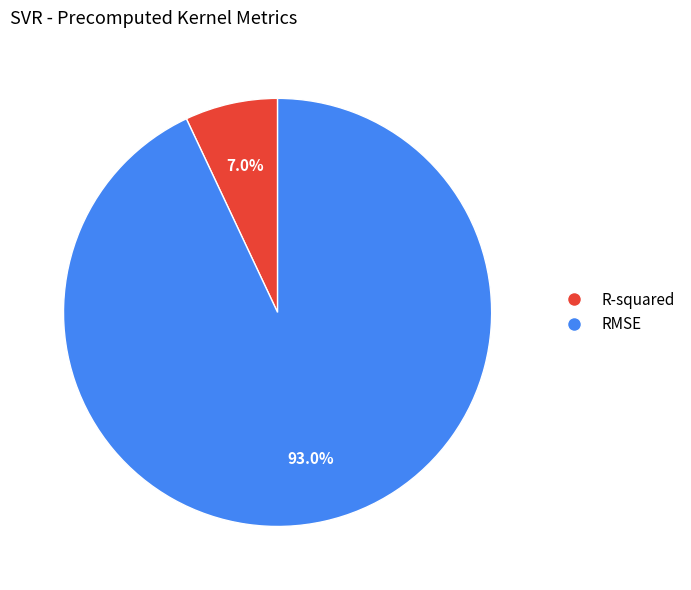

To the nearest percent, what is the combined percentage of R-squared and RMSE?

100%